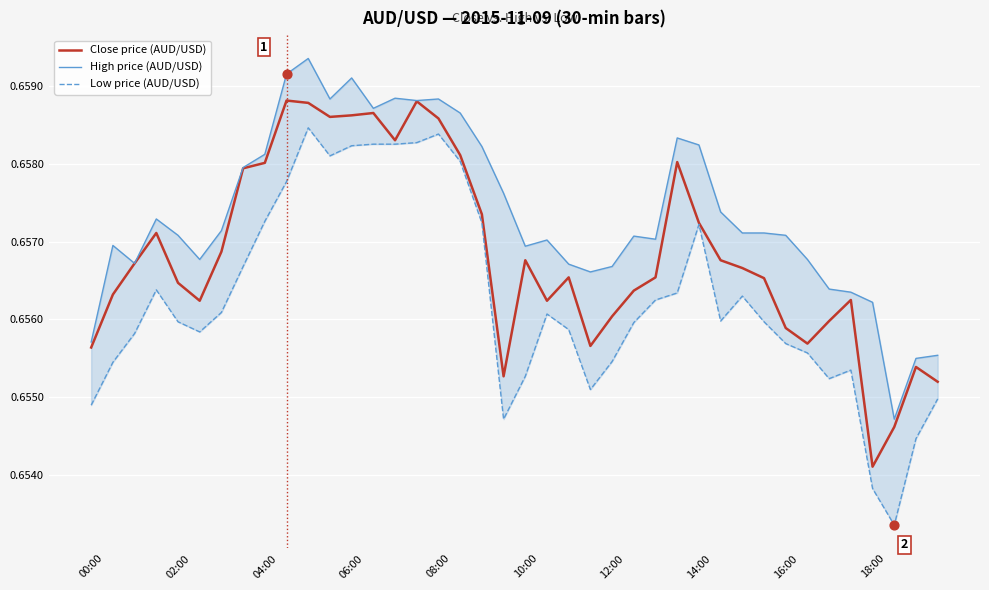

At which category is the sum across all series the highest?

10